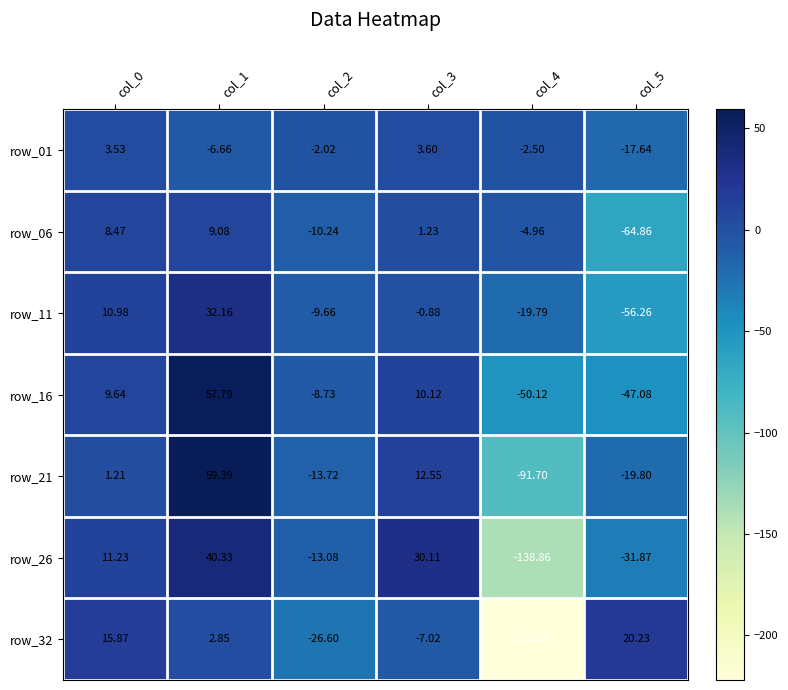

Rank the series at col_4 from lowest to highest value.

row_32, row_26, row_21, row_16, row_11, row_06, row_01